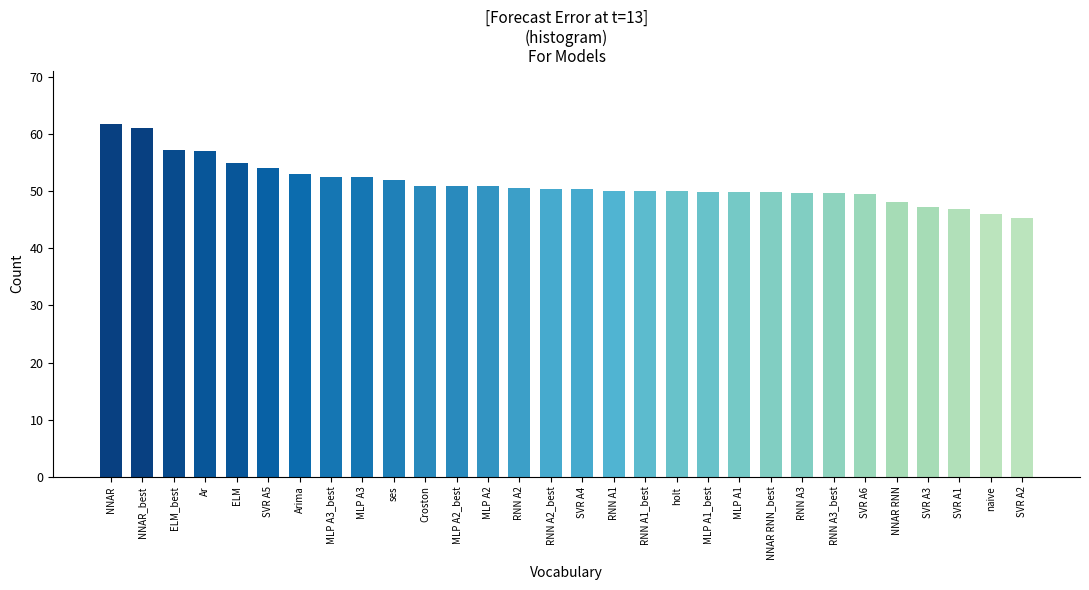

The value at RNN A3_best is 49.6. True or false?

True